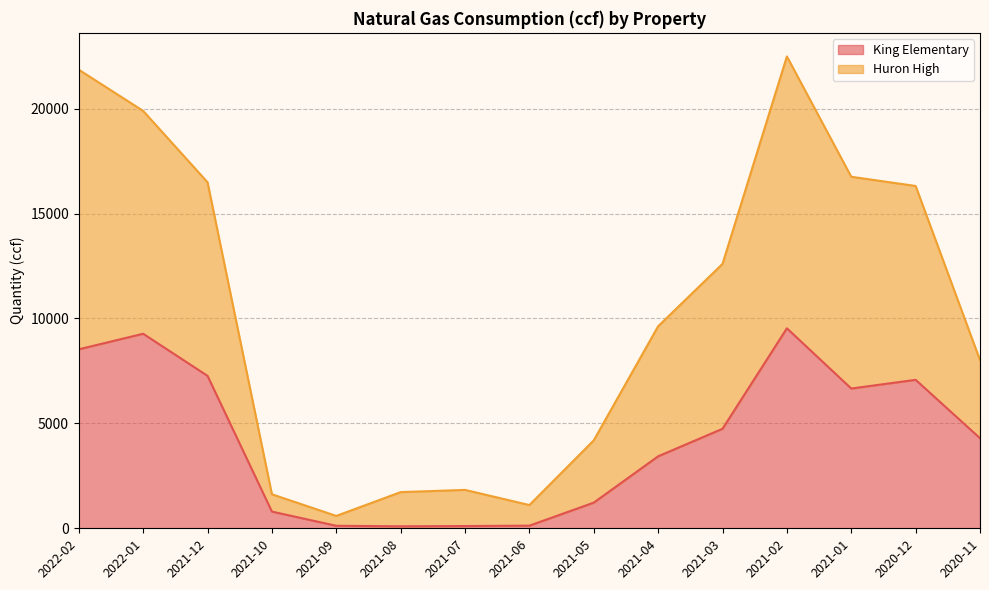

True or false: King Elementary has a value of 3431.0 at 2021-04.

True